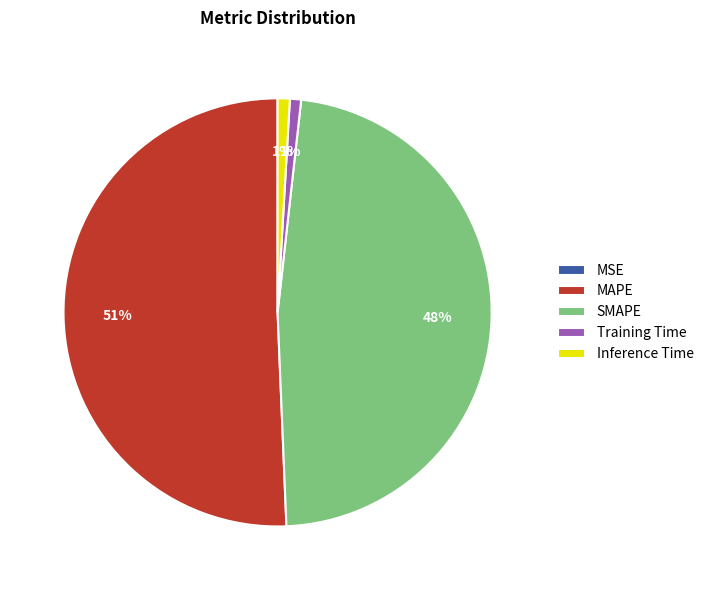

What is the largest slice in the pie chart?

MAPE